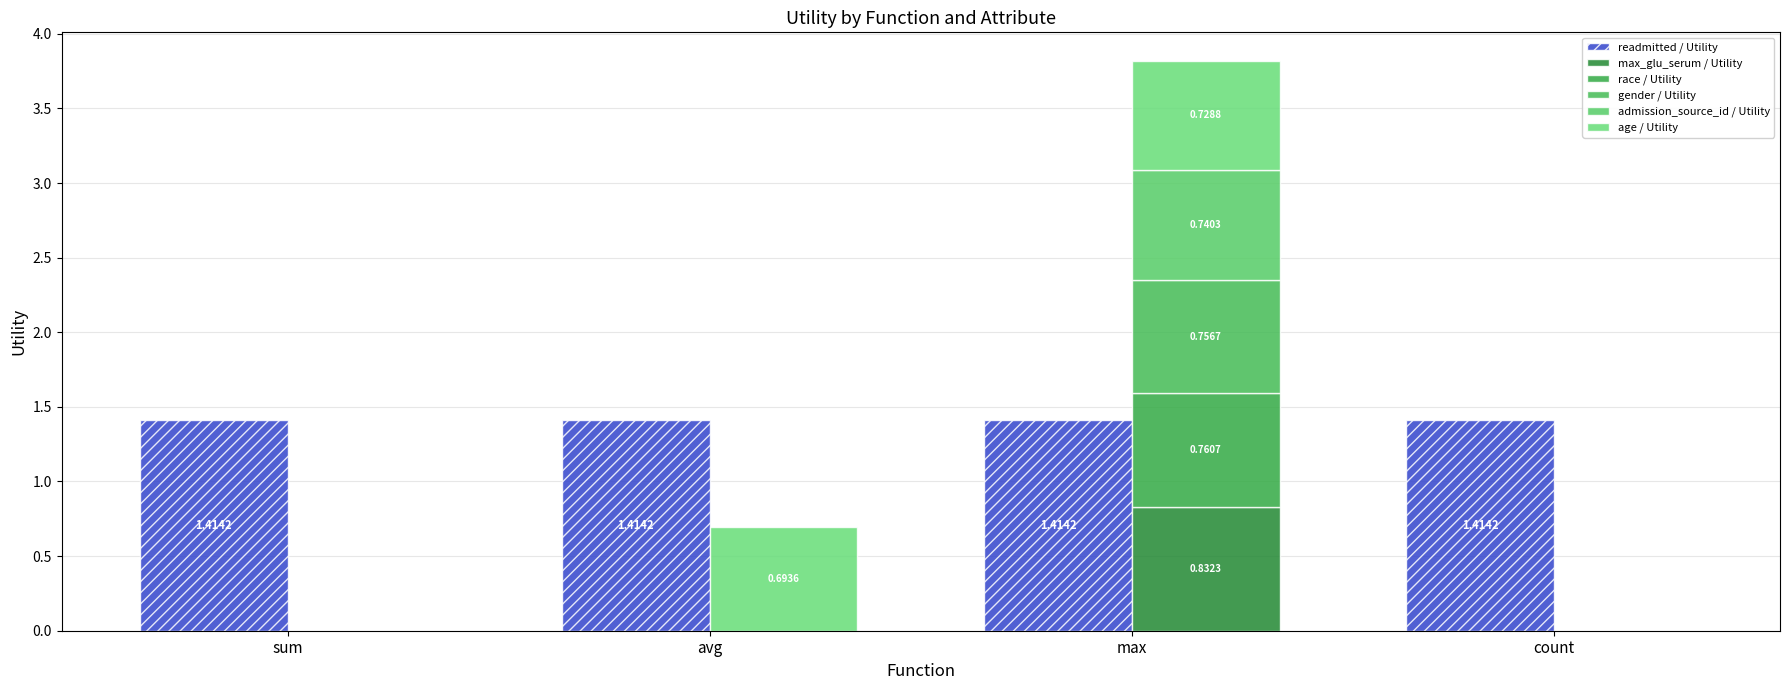

List the series in order of their peak value, lowest first.

age / Utility, admission_source_id / Utility, gender / Utility, race / Utility, max_glu_serum / Utility, readmitted / Utility